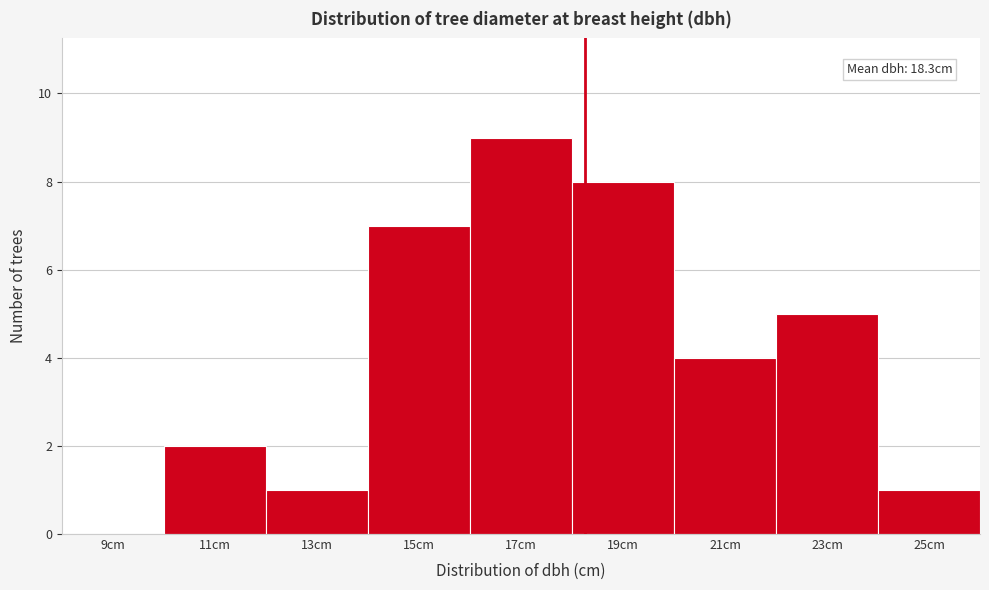

Which range on the x-axis has the tallest bar?

16 to 18